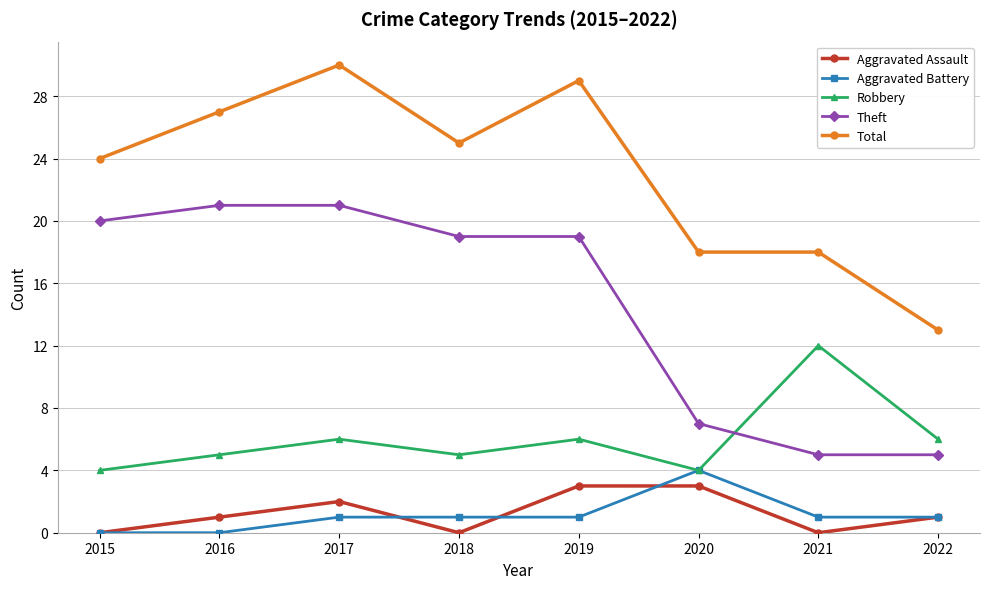

What is the average value of the Aggravated Battery series?

1